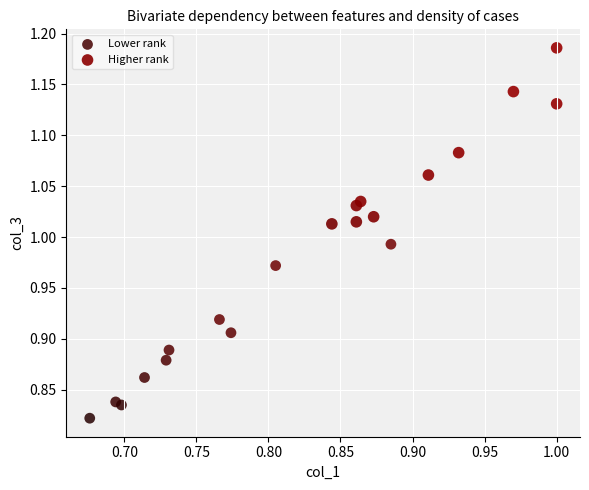

Which series contains the lowest Y value?

Lower rank